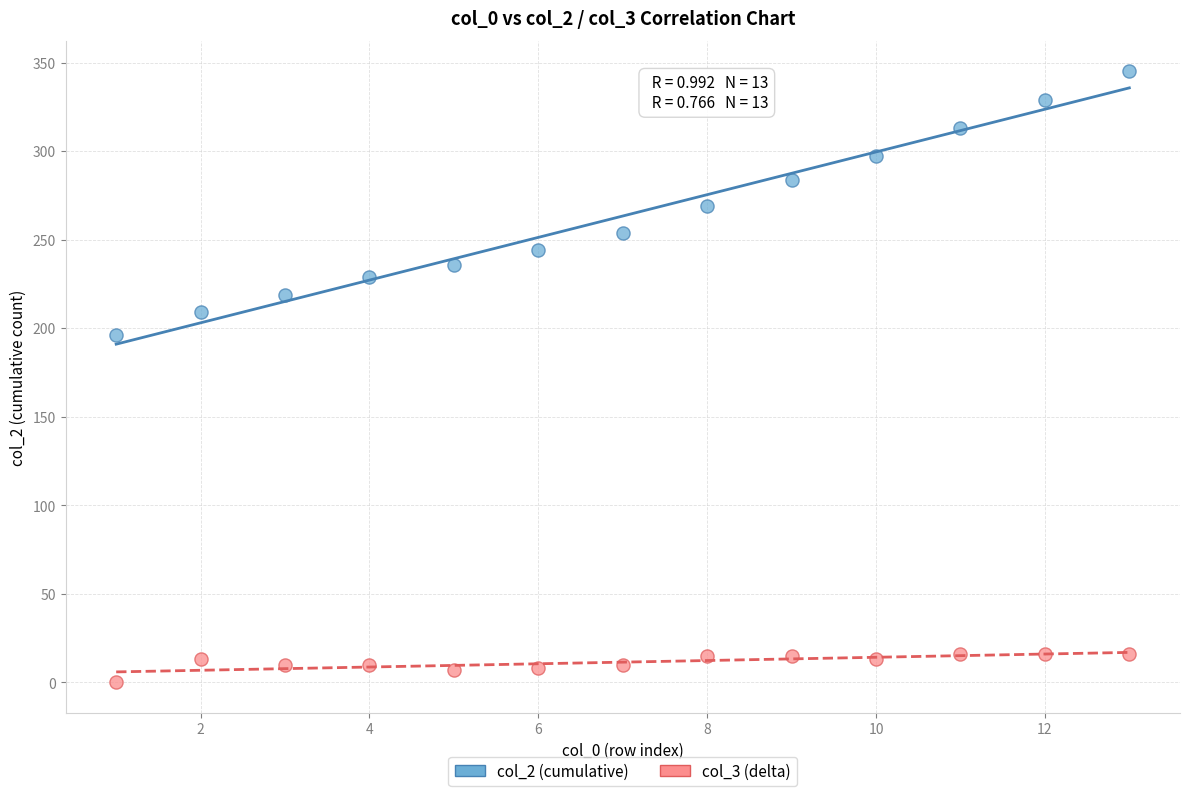

Which series has the largest Y range (max minus min)?

col_2 (cumulative)